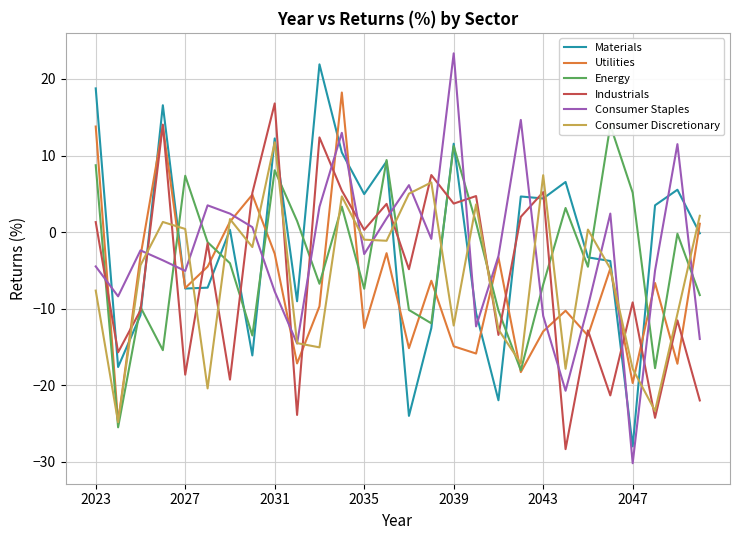

What is the difference between the maximum and minimum values in the Consumer Discretionary series?

36.5